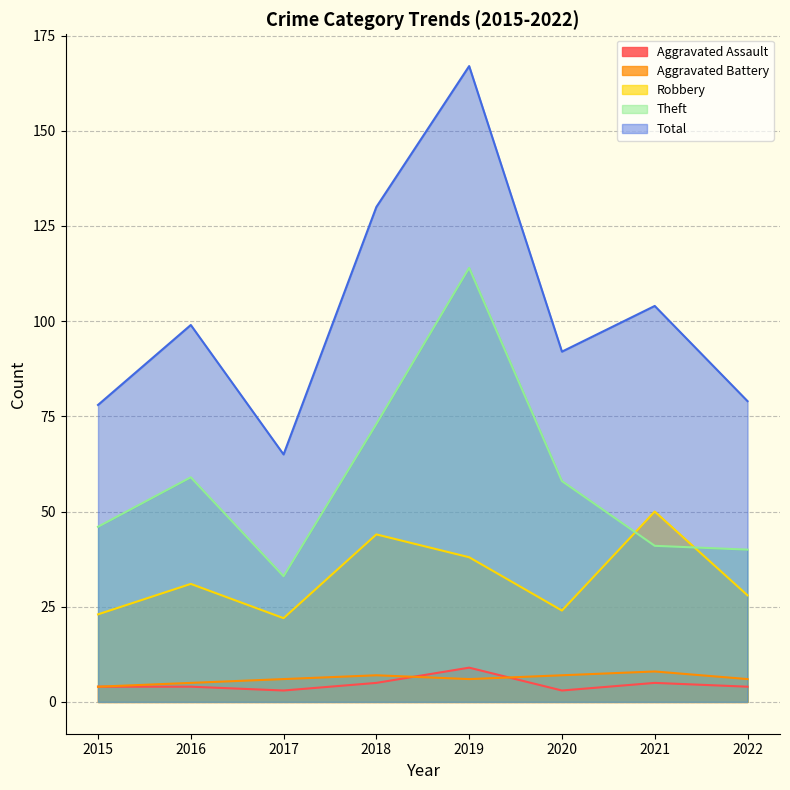

How many categories are shown in the chart?

8